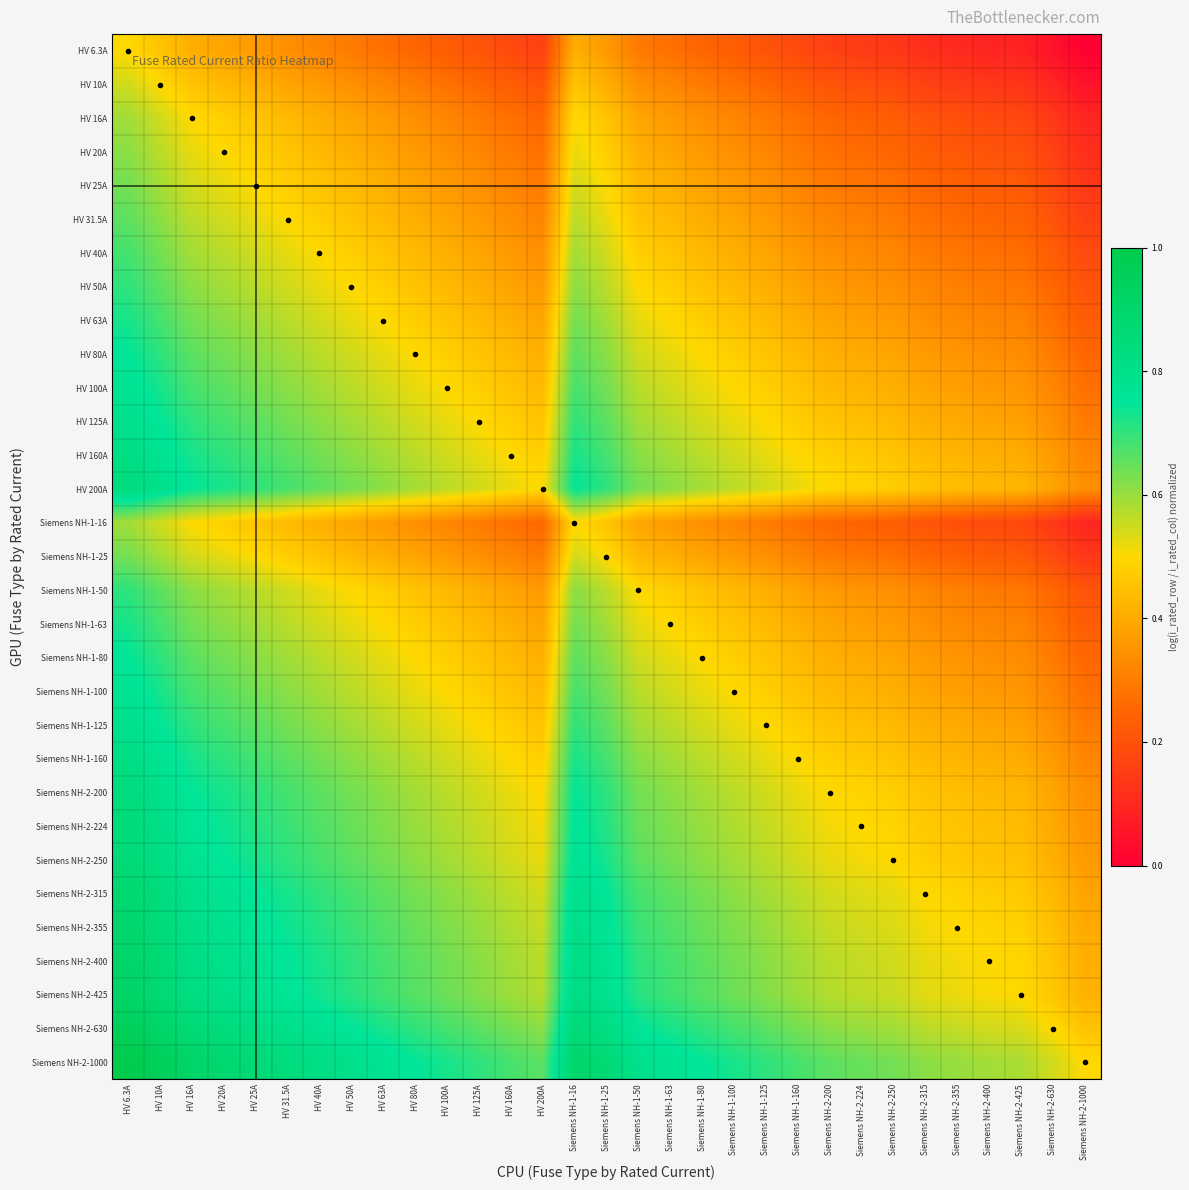

Reading left to right, extract all data points from this chart.

HV 6.3A: HV 6.3A=0.5	HV 10A=0.5	HV 16A=0.4	HV 20A=0.4	HV 25A=0.4	HV 31.5A=0.3	HV 40A=0.3	HV 50A=0.3	HV 63A=0.3	HV 80A=0.2	HV 100A=0.2	HV 125A=0.2	HV 160A=0.2	HV 200A=0.2	Siemens NH-1-16=0.4	Siemens NH-1-25=0.4	Siemens NH-1-50=0.3	Siemens NH-1-63=0.3	Siemens NH-1-80=0.2	Siemens NH-1-100=0.2	Siemens NH-1-125=0.2	Siemens NH-1-160=0.2	Siemens NH-2-200=0.2	Siemens NH-2-224=0.1	Siemens NH-2-250=0.1	Siemens NH-2-315=0.1	Siemens NH-2-355=0.1	Siemens NH-2-400=0.1	Siemens NH-2-425=0.1	Siemens NH-2-630=0.0	Siemens NH-2-1000=0.0
HV 10A: HV 6.3A=0.5	HV 10A=0.5	HV 16A=0.5	HV 20A=0.4	HV 25A=0.4	HV 31.5A=0.4	HV 40A=0.4	HV 50A=0.3	HV 63A=0.3	HV 80A=0.3	HV 100A=0.3	HV 125A=0.3	HV 160A=0.2	HV 200A=0.2	Siemens NH-1-16=0.5	Siemens NH-1-25=0.4	Siemens NH-1-50=0.3	Siemens NH-1-63=0.3	Siemens NH-1-80=0.3	Siemens NH-1-100=0.3	Siemens NH-1-125=0.3	Siemens NH-1-160=0.2	Siemens NH-2-200=0.2	Siemens NH-2-224=0.2	Siemens NH-2-250=0.2	Siemens NH-2-315=0.2	Siemens NH-2-355=0.1	Siemens NH-2-400=0.1	Siemens NH-2-425=0.1	Siemens NH-2-630=0.1	Siemens NH-2-1000=0.0
HV 16A: HV 6.3A=0.6	HV 10A=0.5	HV 16A=0.5	HV 20A=0.5	HV 25A=0.5	HV 31.5A=0.4	HV 40A=0.4	HV 50A=0.4	HV 63A=0.4	HV 80A=0.3	HV 100A=0.3	HV 125A=0.3	HV 160A=0.3	HV 200A=0.3	Siemens NH-1-16=0.5	Siemens NH-1-25=0.5	Siemens NH-1-50=0.4	Siemens NH-1-63=0.4	Siemens NH-1-80=0.3	Siemens NH-1-100=0.3	Siemens NH-1-125=0.3	Siemens NH-1-160=0.3	Siemens NH-2-200=0.3	Siemens NH-2-224=0.2	Siemens NH-2-250=0.2	Siemens NH-2-315=0.2	Siemens NH-2-355=0.2	Siemens NH-2-400=0.2	Siemens NH-2-425=0.2	Siemens NH-2-630=0.1	Siemens NH-2-1000=0.1
HV 20A: HV 6.3A=0.6	HV 10A=0.6	HV 16A=0.5	HV 20A=0.5	HV 25A=0.5	HV 31.5A=0.5	HV 40A=0.4	HV 50A=0.4	HV 63A=0.4	HV 80A=0.4	HV 100A=0.3	HV 125A=0.3	HV 160A=0.3	HV 200A=0.3	Siemens NH-1-16=0.5	Siemens NH-1-25=0.5	Siemens NH-1-50=0.4	Siemens NH-1-63=0.4	Siemens NH-1-80=0.4	Siemens NH-1-100=0.3	Siemens NH-1-125=0.3	Siemens NH-1-160=0.3	Siemens NH-2-200=0.3	Siemens NH-2-224=0.3	Siemens NH-2-250=0.3	Siemens NH-2-315=0.2	Siemens NH-2-355=0.2	Siemens NH-2-400=0.2	Siemens NH-2-425=0.2	Siemens NH-2-630=0.2	Siemens NH-2-1000=0.1
HV 25A: HV 6.3A=0.6	HV 10A=0.6	HV 16A=0.5	HV 20A=0.5	HV 25A=0.5	HV 31.5A=0.5	HV 40A=0.5	HV 50A=0.4	HV 63A=0.4	HV 80A=0.4	HV 100A=0.4	HV 125A=0.3	HV 160A=0.3	HV 200A=0.3	Siemens NH-1-16=0.5	Siemens NH-1-25=0.5	Siemens NH-1-50=0.4	Siemens NH-1-63=0.4	Siemens NH-1-80=0.4	Siemens NH-1-100=0.4	Siemens NH-1-125=0.3	Siemens NH-1-160=0.3	Siemens NH-2-200=0.3	Siemens NH-2-224=0.3	Siemens NH-2-250=0.3	Siemens NH-2-315=0.2	Siemens NH-2-355=0.2	Siemens NH-2-400=0.2	Siemens NH-2-425=0.2	Siemens NH-2-630=0.2	Siemens NH-2-1000=0.1
HV 31.5A: HV 6.3A=0.7	HV 10A=0.6	HV 16A=0.6	HV 20A=0.5	HV 25A=0.5	HV 31.5A=0.5	HV 40A=0.5	HV 50A=0.5	HV 63A=0.4	HV 80A=0.4	HV 100A=0.4	HV 125A=0.4	HV 160A=0.3	HV 200A=0.3	Siemens NH-1-16=0.6	Siemens NH-1-25=0.5	Siemens NH-1-50=0.5	Siemens NH-1-63=0.4	Siemens NH-1-80=0.4	Siemens NH-1-100=0.4	Siemens NH-1-125=0.4	Siemens NH-1-160=0.3	Siemens NH-2-200=0.3	Siemens NH-2-224=0.3	Siemens NH-2-250=0.3	Siemens NH-2-315=0.3	Siemens NH-2-355=0.3	Siemens NH-2-400=0.2	Siemens NH-2-425=0.2	Siemens NH-2-630=0.2	Siemens NH-2-1000=0.2
HV 40A: HV 6.3A=0.7	HV 10A=0.6	HV 16A=0.6	HV 20A=0.6	HV 25A=0.5	HV 31.5A=0.5	HV 40A=0.5	HV 50A=0.5	HV 63A=0.5	HV 80A=0.4	HV 100A=0.4	HV 125A=0.4	HV 160A=0.4	HV 200A=0.3	Siemens NH-1-16=0.6	Siemens NH-1-25=0.5	Siemens NH-1-50=0.5	Siemens NH-1-63=0.5	Siemens NH-1-80=0.4	Siemens NH-1-100=0.4	Siemens NH-1-125=0.4	Siemens NH-1-160=0.4	Siemens NH-2-200=0.3	Siemens NH-2-224=0.3	Siemens NH-2-250=0.3	Siemens NH-2-315=0.3	Siemens NH-2-355=0.3	Siemens NH-2-400=0.3	Siemens NH-2-425=0.3	Siemens NH-2-630=0.2	Siemens NH-2-1000=0.2
HV 50A: HV 6.3A=0.7	HV 10A=0.7	HV 16A=0.6	HV 20A=0.6	HV 25A=0.6	HV 31.5A=0.5	HV 40A=0.5	HV 50A=0.5	HV 63A=0.5	HV 80A=0.5	HV 100A=0.4	HV 125A=0.4	HV 160A=0.4	HV 200A=0.4	Siemens NH-1-16=0.6	Siemens NH-1-25=0.6	Siemens NH-1-50=0.5	Siemens NH-1-63=0.5	Siemens NH-1-80=0.5	Siemens NH-1-100=0.4	Siemens NH-1-125=0.4	Siemens NH-1-160=0.4	Siemens NH-2-200=0.4	Siemens NH-2-224=0.4	Siemens NH-2-250=0.3	Siemens NH-2-315=0.3	Siemens NH-2-355=0.3	Siemens NH-2-400=0.3	Siemens NH-2-425=0.3	Siemens NH-2-630=0.2	Siemens NH-2-1000=0.2
HV 63A: HV 6.3A=0.7	HV 10A=0.7	HV 16A=0.6	HV 20A=0.6	HV 25A=0.6	HV 31.5A=0.6	HV 40A=0.5	HV 50A=0.5	HV 63A=0.5	HV 80A=0.5	HV 100A=0.5	HV 125A=0.4	HV 160A=0.4	HV 200A=0.4	Siemens NH-1-16=0.6	Siemens NH-1-25=0.6	Siemens NH-1-50=0.5	Siemens NH-1-63=0.5	Siemens NH-1-80=0.5	Siemens NH-1-100=0.5	Siemens NH-1-125=0.4	Siemens NH-1-160=0.4	Siemens NH-2-200=0.4	Siemens NH-2-224=0.4	Siemens NH-2-250=0.4	Siemens NH-2-315=0.3	Siemens NH-2-355=0.3	Siemens NH-2-400=0.3	Siemens NH-2-425=0.3	Siemens NH-2-630=0.3	Siemens NH-2-1000=0.2
HV 80A: HV 6.3A=0.8	HV 10A=0.7	HV 16A=0.7	HV 20A=0.6	HV 25A=0.6	HV 31.5A=0.6	HV 40A=0.6	HV 50A=0.5	HV 63A=0.5	HV 80A=0.5	HV 100A=0.5	HV 125A=0.5	HV 160A=0.4	HV 200A=0.4	Siemens NH-1-16=0.7	Siemens NH-1-25=0.6	Siemens NH-1-50=0.5	Siemens NH-1-63=0.5	Siemens NH-1-80=0.5	Siemens NH-1-100=0.5	Siemens NH-1-125=0.5	Siemens NH-1-160=0.4	Siemens NH-2-200=0.4	Siemens NH-2-224=0.4	Siemens NH-2-250=0.4	Siemens NH-2-315=0.4	Siemens NH-2-355=0.4	Siemens NH-2-400=0.3	Siemens NH-2-425=0.3	Siemens NH-2-630=0.3	Siemens NH-2-1000=0.3
HV 100A: HV 6.3A=0.8	HV 10A=0.7	HV 16A=0.7	HV 20A=0.7	HV 25A=0.6	HV 31.5A=0.6	HV 40A=0.6	HV 50A=0.6	HV 63A=0.5	HV 80A=0.5	HV 100A=0.5	HV 125A=0.5	HV 160A=0.5	HV 200A=0.4	Siemens NH-1-16=0.7	Siemens NH-1-25=0.6	Siemens NH-1-50=0.6	Siemens NH-1-63=0.5	Siemens NH-1-80=0.5	Siemens NH-1-100=0.5	Siemens NH-1-125=0.5	Siemens NH-1-160=0.5	Siemens NH-2-200=0.4	Siemens NH-2-224=0.4	Siemens NH-2-250=0.4	Siemens NH-2-315=0.4	Siemens NH-2-355=0.4	Siemens NH-2-400=0.4	Siemens NH-2-425=0.4	Siemens NH-2-630=0.3	Siemens NH-2-1000=0.3
HV 125A: HV 6.3A=0.8	HV 10A=0.7	HV 16A=0.7	HV 20A=0.7	HV 25A=0.7	HV 31.5A=0.6	HV 40A=0.6	HV 50A=0.6	HV 63A=0.6	HV 80A=0.5	HV 100A=0.5	HV 125A=0.5	HV 160A=0.5	HV 200A=0.5	Siemens NH-1-16=0.7	Siemens NH-1-25=0.7	Siemens NH-1-50=0.6	Siemens NH-1-63=0.6	Siemens NH-1-80=0.5	Siemens NH-1-100=0.5	Siemens NH-1-125=0.5	Siemens NH-1-160=0.5	Siemens NH-2-200=0.5	Siemens NH-2-224=0.4	Siemens NH-2-250=0.4	Siemens NH-2-315=0.4	Siemens NH-2-355=0.4	Siemens NH-2-400=0.4	Siemens NH-2-425=0.4	Siemens NH-2-630=0.3	Siemens NH-2-1000=0.3
HV 160A: HV 6.3A=0.8	HV 10A=0.8	HV 16A=0.7	HV 20A=0.7	HV 25A=0.7	HV 31.5A=0.7	HV 40A=0.6	HV 50A=0.6	HV 63A=0.6	HV 80A=0.6	HV 100A=0.5	HV 125A=0.5	HV 160A=0.5	HV 200A=0.5	Siemens NH-1-16=0.7	Siemens NH-1-25=0.7	Siemens NH-1-50=0.6	Siemens NH-1-63=0.6	Siemens NH-1-80=0.6	Siemens NH-1-100=0.5	Siemens NH-1-125=0.5	Siemens NH-1-160=0.5	Siemens NH-2-200=0.5	Siemens NH-2-224=0.5	Siemens NH-2-250=0.5	Siemens NH-2-315=0.4	Siemens NH-2-355=0.4	Siemens NH-2-400=0.4	Siemens NH-2-425=0.4	Siemens NH-2-630=0.4	Siemens NH-2-1000=0.3
HV 200A: HV 6.3A=0.8	HV 10A=0.8	HV 16A=0.7	HV 20A=0.7	HV 25A=0.7	HV 31.5A=0.7	HV 40A=0.7	HV 50A=0.6	HV 63A=0.6	HV 80A=0.6	HV 100A=0.6	HV 125A=0.5	HV 160A=0.5	HV 200A=0.5	Siemens NH-1-16=0.7	Siemens NH-1-25=0.7	Siemens NH-1-50=0.6	Siemens NH-1-63=0.6	Siemens NH-1-80=0.6	Siemens NH-1-100=0.6	Siemens NH-1-125=0.5	Siemens NH-1-160=0.5	Siemens NH-2-200=0.5	Siemens NH-2-224=0.5	Siemens NH-2-250=0.5	Siemens NH-2-315=0.5	Siemens NH-2-355=0.4	Siemens NH-2-400=0.4	Siemens NH-2-425=0.4	Siemens NH-2-630=0.4	Siemens NH-2-1000=0.3
Siemens NH-1-16: HV 6.3A=0.6	HV 10A=0.5	HV 16A=0.5	HV 20A=0.5	HV 25A=0.5	HV 31.5A=0.4	HV 40A=0.4	HV 50A=0.4	HV 63A=0.4	HV 80A=0.3	HV 100A=0.3	HV 125A=0.3	HV 160A=0.3	HV 200A=0.3	Siemens NH-1-16=0.5	Siemens NH-1-25=0.5	Siemens NH-1-50=0.4	Siemens NH-1-63=0.4	Siemens NH-1-80=0.3	Siemens NH-1-100=0.3	Siemens NH-1-125=0.3	Siemens NH-1-160=0.3	Siemens NH-2-200=0.3	Siemens NH-2-224=0.2	Siemens NH-2-250=0.2	Siemens NH-2-315=0.2	Siemens NH-2-355=0.2	Siemens NH-2-400=0.2	Siemens NH-2-425=0.2	Siemens NH-2-630=0.1	Siemens NH-2-1000=0.1
Siemens NH-1-25: HV 6.3A=0.6	HV 10A=0.6	HV 16A=0.5	HV 20A=0.5	HV 25A=0.5	HV 31.5A=0.5	HV 40A=0.5	HV 50A=0.4	HV 63A=0.4	HV 80A=0.4	HV 100A=0.4	HV 125A=0.3	HV 160A=0.3	HV 200A=0.3	Siemens NH-1-16=0.5	Siemens NH-1-25=0.5	Siemens NH-1-50=0.4	Siemens NH-1-63=0.4	Siemens NH-1-80=0.4	Siemens NH-1-100=0.4	Siemens NH-1-125=0.3	Siemens NH-1-160=0.3	Siemens NH-2-200=0.3	Siemens NH-2-224=0.3	Siemens NH-2-250=0.3	Siemens NH-2-315=0.2	Siemens NH-2-355=0.2	Siemens NH-2-400=0.2	Siemens NH-2-425=0.2	Siemens NH-2-630=0.2	Siemens NH-2-1000=0.1
Siemens NH-1-50: HV 6.3A=0.7	HV 10A=0.7	HV 16A=0.6	HV 20A=0.6	HV 25A=0.6	HV 31.5A=0.5	HV 40A=0.5	HV 50A=0.5	HV 63A=0.5	HV 80A=0.5	HV 100A=0.4	HV 125A=0.4	HV 160A=0.4	HV 200A=0.4	Siemens NH-1-16=0.6	Siemens NH-1-25=0.6	Siemens NH-1-50=0.5	Siemens NH-1-63=0.5	Siemens NH-1-80=0.5	Siemens NH-1-100=0.4	Siemens NH-1-125=0.4	Siemens NH-1-160=0.4	Siemens NH-2-200=0.4	Siemens NH-2-224=0.4	Siemens NH-2-250=0.3	Siemens NH-2-315=0.3	Siemens NH-2-355=0.3	Siemens NH-2-400=0.3	Siemens NH-2-425=0.3	Siemens NH-2-630=0.2	Siemens NH-2-1000=0.2
Siemens NH-1-63: HV 6.3A=0.7	HV 10A=0.7	HV 16A=0.6	HV 20A=0.6	HV 25A=0.6	HV 31.5A=0.6	HV 40A=0.5	HV 50A=0.5	HV 63A=0.5	HV 80A=0.5	HV 100A=0.5	HV 125A=0.4	HV 160A=0.4	HV 200A=0.4	Siemens NH-1-16=0.6	Siemens NH-1-25=0.6	Siemens NH-1-50=0.5	Siemens NH-1-63=0.5	Siemens NH-1-80=0.5	Siemens NH-1-100=0.5	Siemens NH-1-125=0.4	Siemens NH-1-160=0.4	Siemens NH-2-200=0.4	Siemens NH-2-224=0.4	Siemens NH-2-250=0.4	Siemens NH-2-315=0.3	Siemens NH-2-355=0.3	Siemens NH-2-400=0.3	Siemens NH-2-425=0.3	Siemens NH-2-630=0.3	Siemens NH-2-1000=0.2
Siemens NH-1-80: HV 6.3A=0.8	HV 10A=0.7	HV 16A=0.7	HV 20A=0.6	HV 25A=0.6	HV 31.5A=0.6	HV 40A=0.6	HV 50A=0.5	HV 63A=0.5	HV 80A=0.5	HV 100A=0.5	HV 125A=0.5	HV 160A=0.4	HV 200A=0.4	Siemens NH-1-16=0.7	Siemens NH-1-25=0.6	Siemens NH-1-50=0.5	Siemens NH-1-63=0.5	Siemens NH-1-80=0.5	Siemens NH-1-100=0.5	Siemens NH-1-125=0.5	Siemens NH-1-160=0.4	Siemens NH-2-200=0.4	Siemens NH-2-224=0.4	Siemens NH-2-250=0.4	Siemens NH-2-315=0.4	Siemens NH-2-355=0.4	Siemens NH-2-400=0.3	Siemens NH-2-425=0.3	Siemens NH-2-630=0.3	Siemens NH-2-1000=0.3
Siemens NH-1-100: HV 6.3A=0.8	HV 10A=0.7	HV 16A=0.7	HV 20A=0.7	HV 25A=0.6	HV 31.5A=0.6	HV 40A=0.6	HV 50A=0.6	HV 63A=0.5	HV 80A=0.5	HV 100A=0.5	HV 125A=0.5	HV 160A=0.5	HV 200A=0.4	Siemens NH-1-16=0.7	Siemens NH-1-25=0.6	Siemens NH-1-50=0.6	Siemens NH-1-63=0.5	Siemens NH-1-80=0.5	Siemens NH-1-100=0.5	Siemens NH-1-125=0.5	Siemens NH-1-160=0.5	Siemens NH-2-200=0.4	Siemens NH-2-224=0.4	Siemens NH-2-250=0.4	Siemens NH-2-315=0.4	Siemens NH-2-355=0.4	Siemens NH-2-400=0.4	Siemens NH-2-425=0.4	Siemens NH-2-630=0.3	Siemens NH-2-1000=0.3
Siemens NH-1-125: HV 6.3A=0.8	HV 10A=0.7	HV 16A=0.7	HV 20A=0.7	HV 25A=0.7	HV 31.5A=0.6	HV 40A=0.6	HV 50A=0.6	HV 63A=0.6	HV 80A=0.5	HV 100A=0.5	HV 125A=0.5	HV 160A=0.5	HV 200A=0.5	Siemens NH-1-16=0.7	Siemens NH-1-25=0.7	Siemens NH-1-50=0.6	Siemens NH-1-63=0.6	Siemens NH-1-80=0.5	Siemens NH-1-100=0.5	Siemens NH-1-125=0.5	Siemens NH-1-160=0.5	Siemens NH-2-200=0.5	Siemens NH-2-224=0.4	Siemens NH-2-250=0.4	Siemens NH-2-315=0.4	Siemens NH-2-355=0.4	Siemens NH-2-400=0.4	Siemens NH-2-425=0.4	Siemens NH-2-630=0.3	Siemens NH-2-1000=0.3
Siemens NH-1-160: HV 6.3A=0.8	HV 10A=0.8	HV 16A=0.7	HV 20A=0.7	HV 25A=0.7	HV 31.5A=0.7	HV 40A=0.6	HV 50A=0.6	HV 63A=0.6	HV 80A=0.6	HV 100A=0.5	HV 125A=0.5	HV 160A=0.5	HV 200A=0.5	Siemens NH-1-16=0.7	Siemens NH-1-25=0.7	Siemens NH-1-50=0.6	Siemens NH-1-63=0.6	Siemens NH-1-80=0.6	Siemens NH-1-100=0.5	Siemens NH-1-125=0.5	Siemens NH-1-160=0.5	Siemens NH-2-200=0.5	Siemens NH-2-224=0.5	Siemens NH-2-250=0.5	Siemens NH-2-315=0.4	Siemens NH-2-355=0.4	Siemens NH-2-400=0.4	Siemens NH-2-425=0.4	Siemens NH-2-630=0.4	Siemens NH-2-1000=0.3
Siemens NH-2-200: HV 6.3A=0.8	HV 10A=0.8	HV 16A=0.7	HV 20A=0.7	HV 25A=0.7	HV 31.5A=0.7	HV 40A=0.7	HV 50A=0.6	HV 63A=0.6	HV 80A=0.6	HV 100A=0.6	HV 125A=0.5	HV 160A=0.5	HV 200A=0.5	Siemens NH-1-16=0.7	Siemens NH-1-25=0.7	Siemens NH-1-50=0.6	Siemens NH-1-63=0.6	Siemens NH-1-80=0.6	Siemens NH-1-100=0.6	Siemens NH-1-125=0.5	Siemens NH-1-160=0.5	Siemens NH-2-200=0.5	Siemens NH-2-224=0.5	Siemens NH-2-250=0.5	Siemens NH-2-315=0.5	Siemens NH-2-355=0.4	Siemens NH-2-400=0.4	Siemens NH-2-425=0.4	Siemens NH-2-630=0.4	Siemens NH-2-1000=0.3
Siemens NH-2-224: HV 6.3A=0.9	HV 10A=0.8	HV 16A=0.8	HV 20A=0.7	HV 25A=0.7	HV 31.5A=0.7	HV 40A=0.7	HV 50A=0.6	HV 63A=0.6	HV 80A=0.6	HV 100A=0.6	HV 125A=0.6	HV 160A=0.5	HV 200A=0.5	Siemens NH-1-16=0.8	Siemens NH-1-25=0.7	Siemens NH-1-50=0.6	Siemens NH-1-63=0.6	Siemens NH-1-80=0.6	Siemens NH-1-100=0.6	Siemens NH-1-125=0.6	Siemens NH-1-160=0.5	Siemens NH-2-200=0.5	Siemens NH-2-224=0.5	Siemens NH-2-250=0.5	Siemens NH-2-315=0.5	Siemens NH-2-355=0.5	Siemens NH-2-400=0.4	Siemens NH-2-425=0.4	Siemens NH-2-630=0.4	Siemens NH-2-1000=0.4
Siemens NH-2-250: HV 6.3A=0.9	HV 10A=0.8	HV 16A=0.8	HV 20A=0.7	HV 25A=0.7	HV 31.5A=0.7	HV 40A=0.7	HV 50A=0.7	HV 63A=0.6	HV 80A=0.6	HV 100A=0.6	HV 125A=0.6	HV 160A=0.5	HV 200A=0.5	Siemens NH-1-16=0.8	Siemens NH-1-25=0.7	Siemens NH-1-50=0.7	Siemens NH-1-63=0.6	Siemens NH-1-80=0.6	Siemens NH-1-100=0.6	Siemens NH-1-125=0.6	Siemens NH-1-160=0.5	Siemens NH-2-200=0.5	Siemens NH-2-224=0.5	Siemens NH-2-250=0.5	Siemens NH-2-315=0.5	Siemens NH-2-355=0.5	Siemens NH-2-400=0.5	Siemens NH-2-425=0.4	Siemens NH-2-630=0.4	Siemens NH-2-1000=0.4
Siemens NH-2-315: HV 6.3A=0.9	HV 10A=0.8	HV 16A=0.8	HV 20A=0.8	HV 25A=0.8	HV 31.5A=0.7	HV 40A=0.7	HV 50A=0.7	HV 63A=0.7	HV 80A=0.6	HV 100A=0.6	HV 125A=0.6	HV 160A=0.6	HV 200A=0.5	Siemens NH-1-16=0.8	Siemens NH-1-25=0.8	Siemens NH-1-50=0.7	Siemens NH-1-63=0.7	Siemens NH-1-80=0.6	Siemens NH-1-100=0.6	Siemens NH-1-125=0.6	Siemens NH-1-160=0.6	Siemens NH-2-200=0.5	Siemens NH-2-224=0.5	Siemens NH-2-250=0.5	Siemens NH-2-315=0.5	Siemens NH-2-355=0.5	Siemens NH-2-400=0.5	Siemens NH-2-425=0.5	Siemens NH-2-630=0.4	Siemens NH-2-1000=0.4
Siemens NH-2-355: HV 6.3A=0.9	HV 10A=0.9	HV 16A=0.8	HV 20A=0.8	HV 25A=0.8	HV 31.5A=0.7	HV 40A=0.7	HV 50A=0.7	HV 63A=0.7	HV 80A=0.6	HV 100A=0.6	HV 125A=0.6	HV 160A=0.6	HV 200A=0.6	Siemens NH-1-16=0.8	Siemens NH-1-25=0.8	Siemens NH-1-50=0.7	Siemens NH-1-63=0.7	Siemens NH-1-80=0.6	Siemens NH-1-100=0.6	Siemens NH-1-125=0.6	Siemens NH-1-160=0.6	Siemens NH-2-200=0.6	Siemens NH-2-224=0.5	Siemens NH-2-250=0.5	Siemens NH-2-315=0.5	Siemens NH-2-355=0.5	Siemens NH-2-400=0.5	Siemens NH-2-425=0.5	Siemens NH-2-630=0.4	Siemens NH-2-1000=0.4
Siemens NH-2-400: HV 6.3A=0.9	HV 10A=0.9	HV 16A=0.8	HV 20A=0.8	HV 25A=0.8	HV 31.5A=0.8	HV 40A=0.7	HV 50A=0.7	HV 63A=0.7	HV 80A=0.7	HV 100A=0.6	HV 125A=0.6	HV 160A=0.6	HV 200A=0.6	Siemens NH-1-16=0.8	Siemens NH-1-25=0.8	Siemens NH-1-50=0.7	Siemens NH-1-63=0.7	Siemens NH-1-80=0.7	Siemens NH-1-100=0.6	Siemens NH-1-125=0.6	Siemens NH-1-160=0.6	Siemens NH-2-200=0.6	Siemens NH-2-224=0.6	Siemens NH-2-250=0.5	Siemens NH-2-315=0.5	Siemens NH-2-355=0.5	Siemens NH-2-400=0.5	Siemens NH-2-425=0.5	Siemens NH-2-630=0.5	Siemens NH-2-1000=0.4
Siemens NH-2-425: HV 6.3A=0.9	HV 10A=0.9	HV 16A=0.8	HV 20A=0.8	HV 25A=0.8	HV 31.5A=0.8	HV 40A=0.7	HV 50A=0.7	HV 63A=0.7	HV 80A=0.7	HV 100A=0.6	HV 125A=0.6	HV 160A=0.6	HV 200A=0.6	Siemens NH-1-16=0.8	Siemens NH-1-25=0.8	Siemens NH-1-50=0.7	Siemens NH-1-63=0.7	Siemens NH-1-80=0.7	Siemens NH-1-100=0.6	Siemens NH-1-125=0.6	Siemens NH-1-160=0.6	Siemens NH-2-200=0.6	Siemens NH-2-224=0.6	Siemens NH-2-250=0.6	Siemens NH-2-315=0.5	Siemens NH-2-355=0.5	Siemens NH-2-400=0.5	Siemens NH-2-425=0.5	Siemens NH-2-630=0.5	Siemens NH-2-1000=0.4
Siemens NH-2-630: HV 6.3A=1.0	HV 10A=0.9	HV 16A=0.9	HV 20A=0.8	HV 25A=0.8	HV 31.5A=0.8	HV 40A=0.8	HV 50A=0.8	HV 63A=0.7	HV 80A=0.7	HV 100A=0.7	HV 125A=0.7	HV 160A=0.6	HV 200A=0.6	Siemens NH-1-16=0.9	Siemens NH-1-25=0.8	Siemens NH-1-50=0.8	Siemens NH-1-63=0.7	Siemens NH-1-80=0.7	Siemens NH-1-100=0.7	Siemens NH-1-125=0.7	Siemens NH-1-160=0.6	Siemens NH-2-200=0.6	Siemens NH-2-224=0.6	Siemens NH-2-250=0.6	Siemens NH-2-315=0.6	Siemens NH-2-355=0.6	Siemens NH-2-400=0.5	Siemens NH-2-425=0.5	Siemens NH-2-630=0.5	Siemens NH-2-1000=0.5
Siemens NH-2-1000: HV 6.3A=1.0	HV 10A=1.0	HV 16A=0.9	HV 20A=0.9	HV 25A=0.9	HV 31.5A=0.8	HV 40A=0.8	HV 50A=0.8	HV 63A=0.8	HV 80A=0.7	HV 100A=0.7	HV 125A=0.7	HV 160A=0.7	HV 200A=0.7	Siemens NH-1-16=0.9	Siemens NH-1-25=0.9	Siemens NH-1-50=0.8	Siemens NH-1-63=0.8	Siemens NH-1-80=0.7	Siemens NH-1-100=0.7	Siemens NH-1-125=0.7	Siemens NH-1-160=0.7	Siemens NH-2-200=0.7	Siemens NH-2-224=0.6	Siemens NH-2-250=0.6	Siemens NH-2-315=0.6	Siemens NH-2-355=0.6	Siemens NH-2-400=0.6	Siemens NH-2-425=0.6	Siemens NH-2-630=0.5	Siemens NH-2-1000=0.5